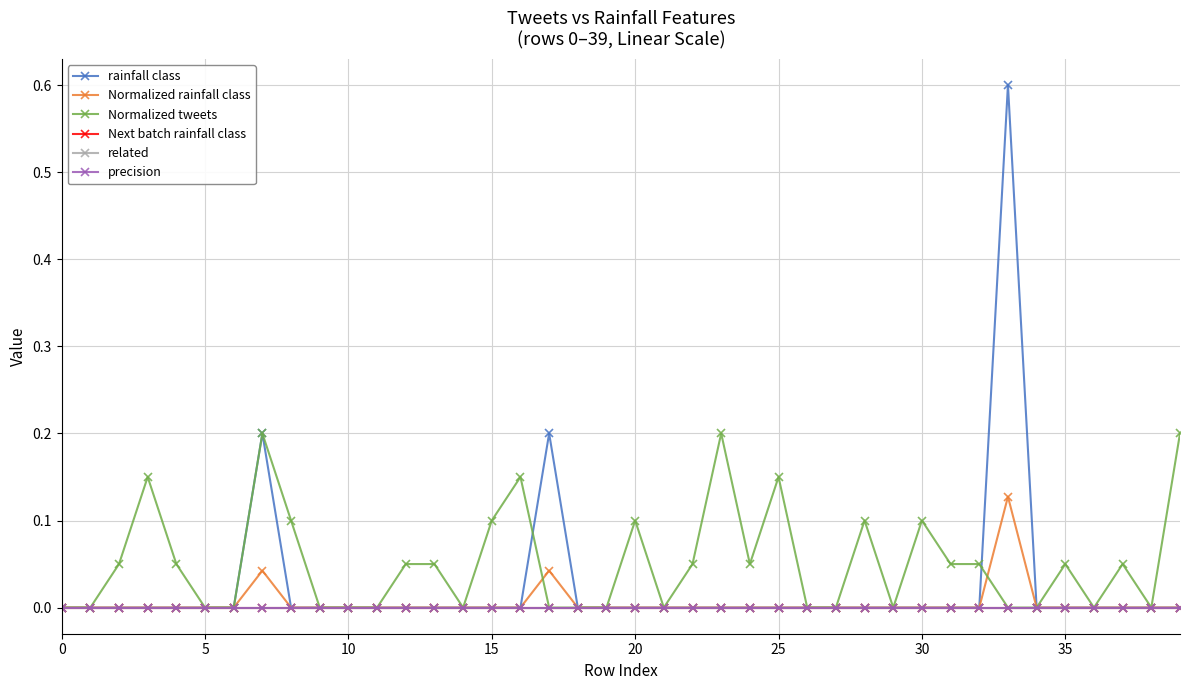

Does the chart have visible grid lines?

Yes